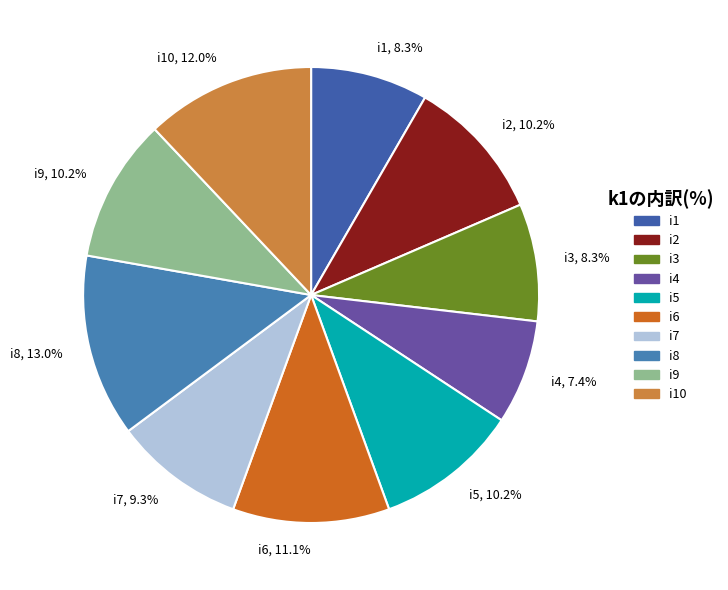

To the nearest percent, what is the average slice percentage?

10%